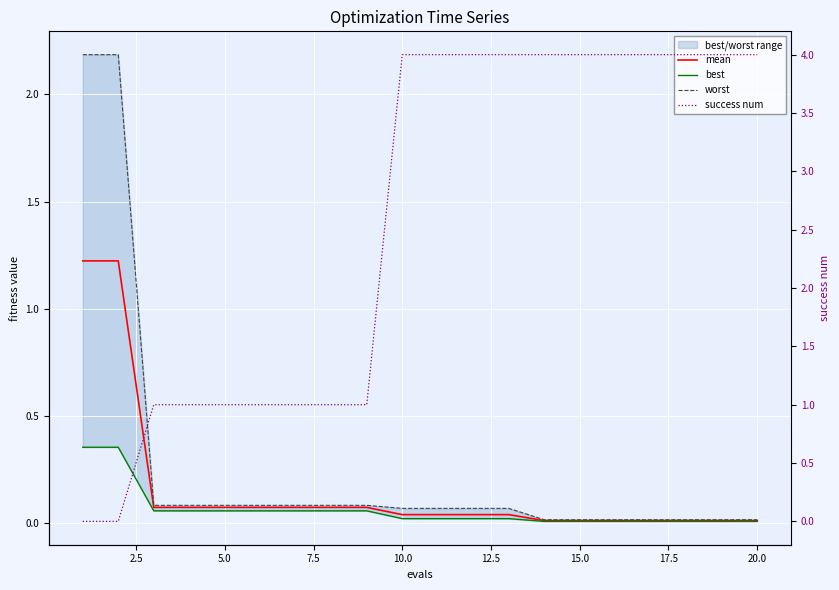

Is this an area chart (filled region under the line)?

No